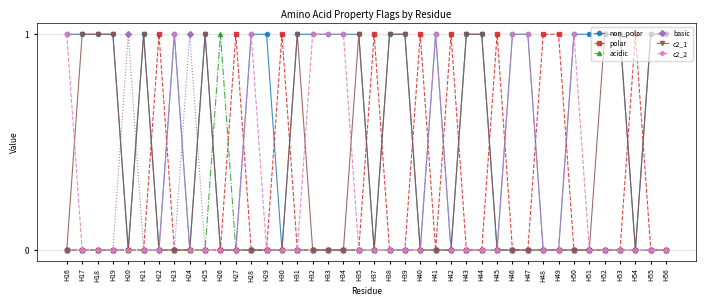

How many lines are shown in the chart?

6